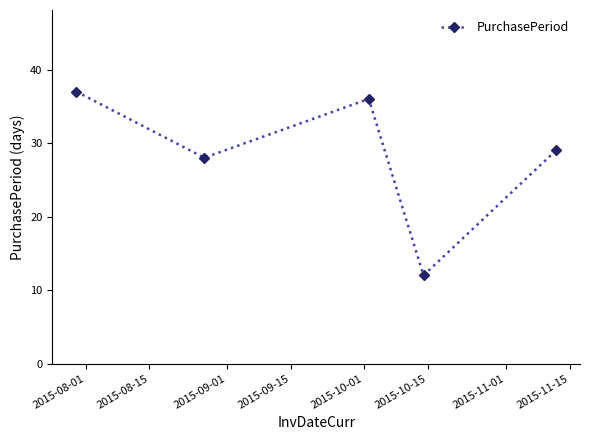

Reading left to right, extract all data points from this chart.

37	28	36	12	29